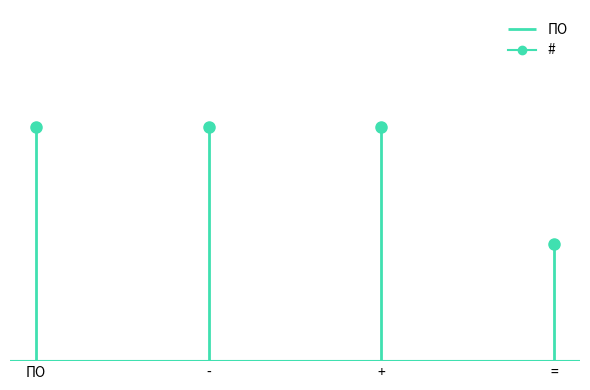

What is the difference between the second highest and second lowest values?

1